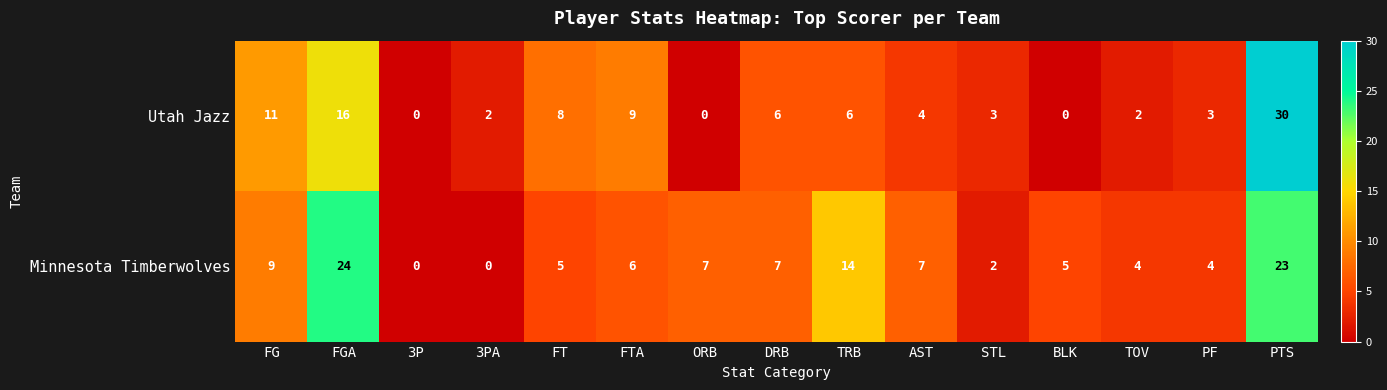

List the series in order of their overall mean, highest first.

Minnesota Timberwolves, Utah Jazz